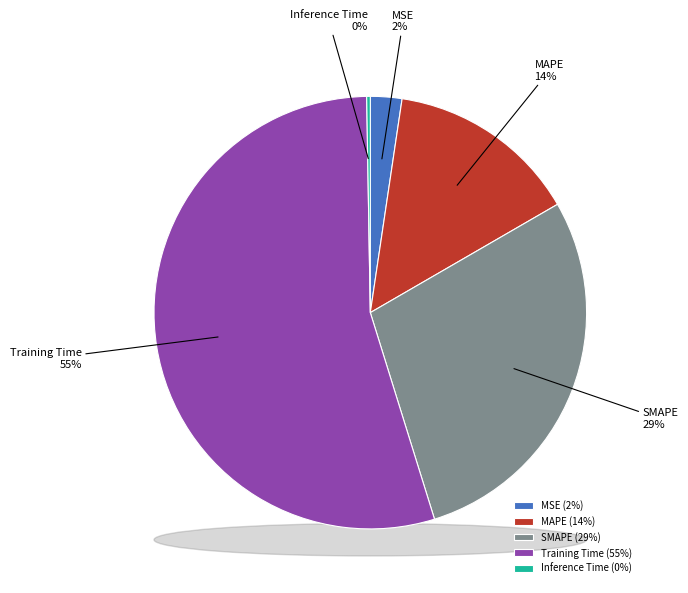

What portion of the pie excludes Inference Time?

99.7%